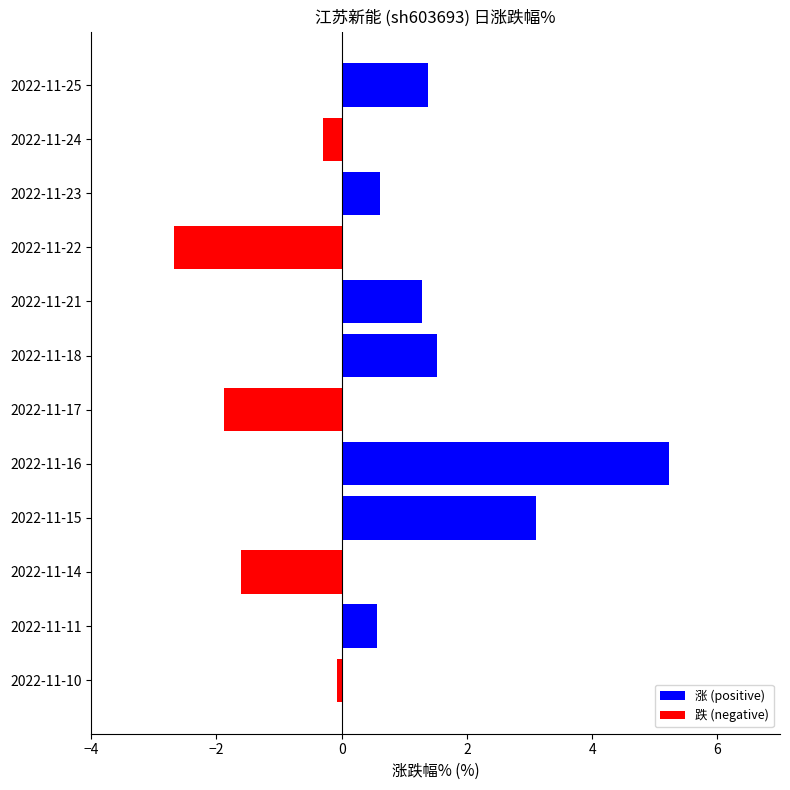

How many distinct data groups are displayed?

1